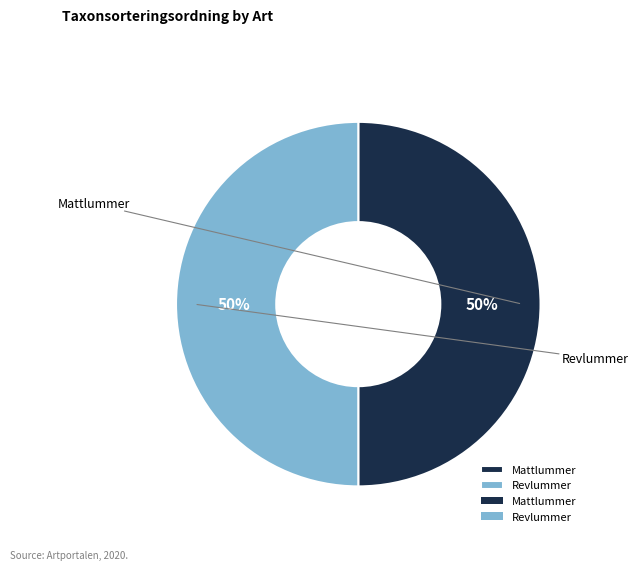

Is Revlummer the majority of the pie?

No